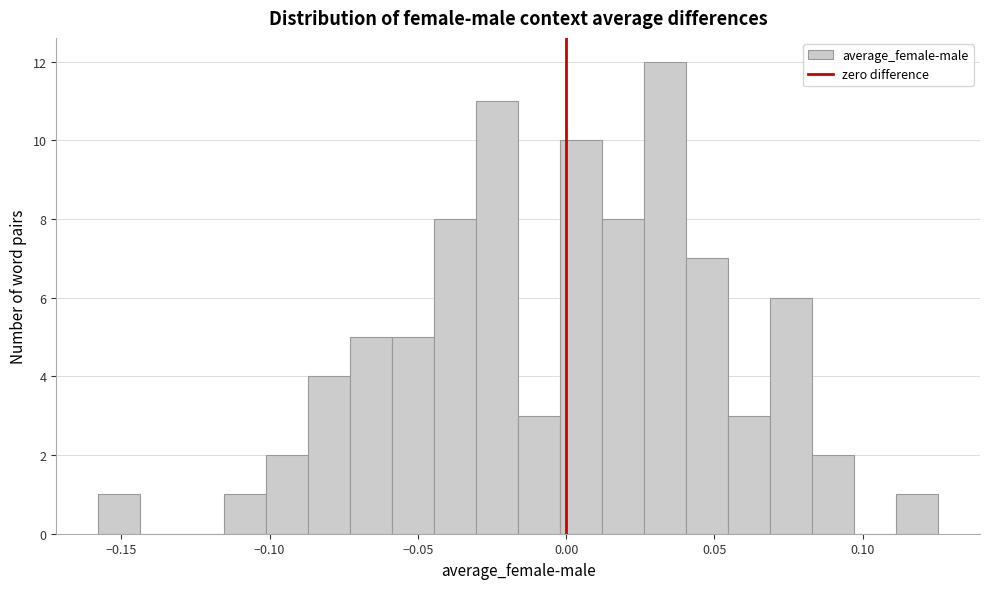

Read against the x-axis, roughly where is the centre of the tallest bar?

0.035